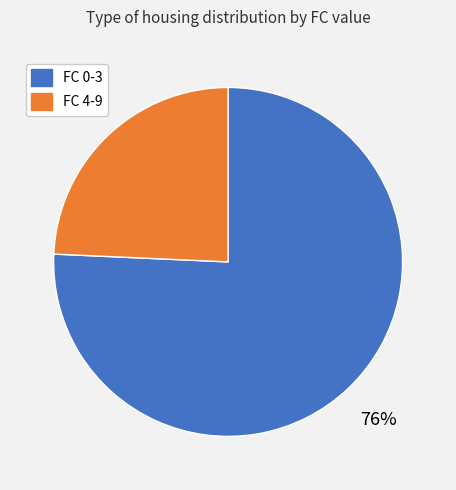

To the nearest percent, what is the average slice percentage?

50%